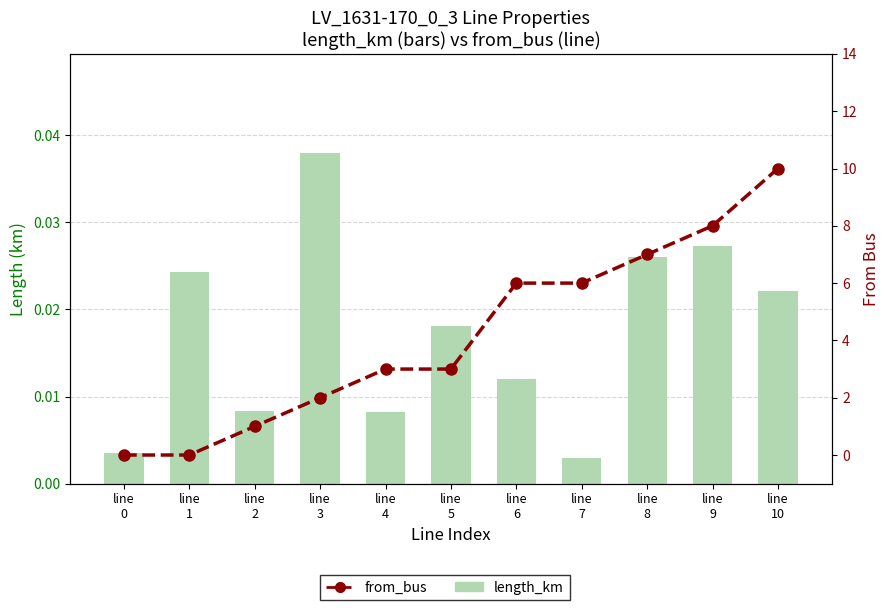

True or false: from_bus has a value of 4.9 at line
10.

False